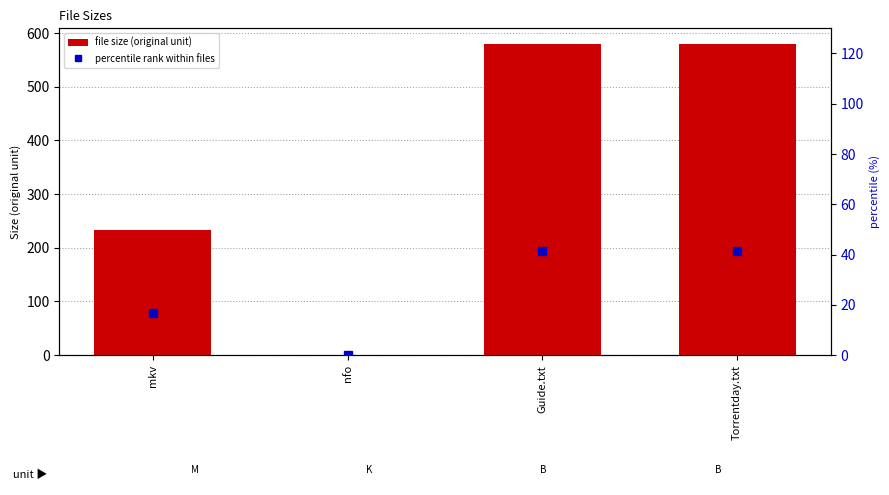

What is the maximum value for file size (original unit)?

580.0